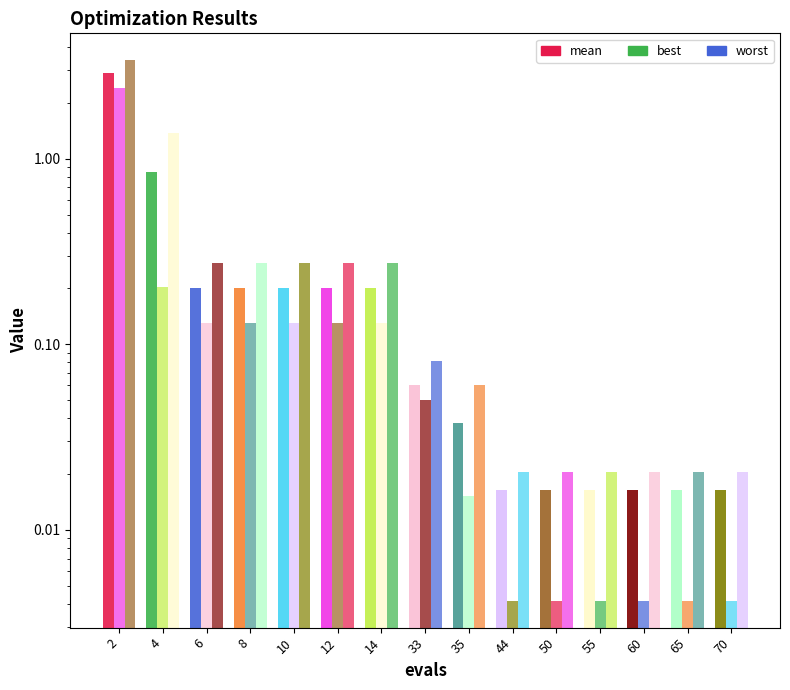

At which label does best reach its peak?

2